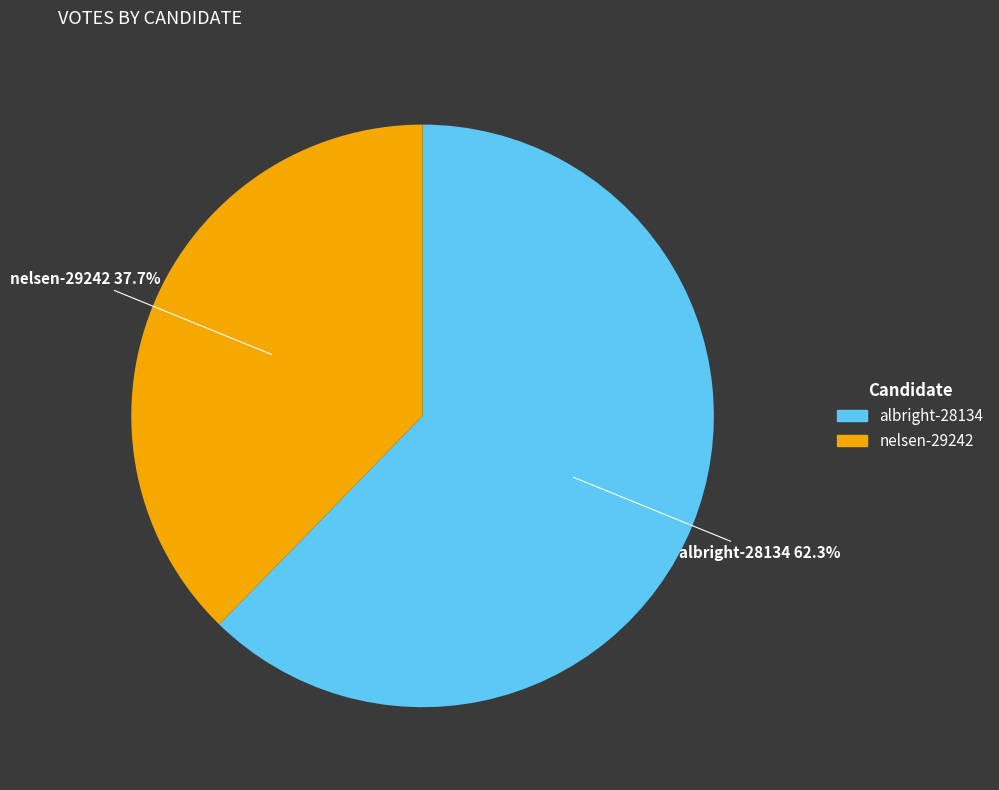

Rank the categories by value from lowest to highest.

nelsen-29242, albright-28134